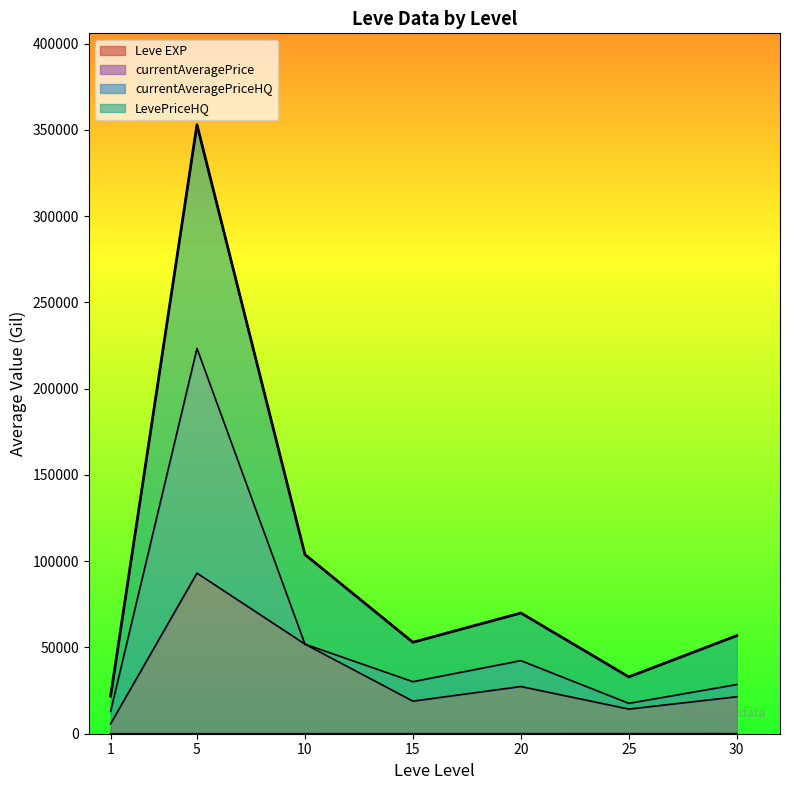

Is it true that currentAveragePrice equals 130938.0 at 13?

False